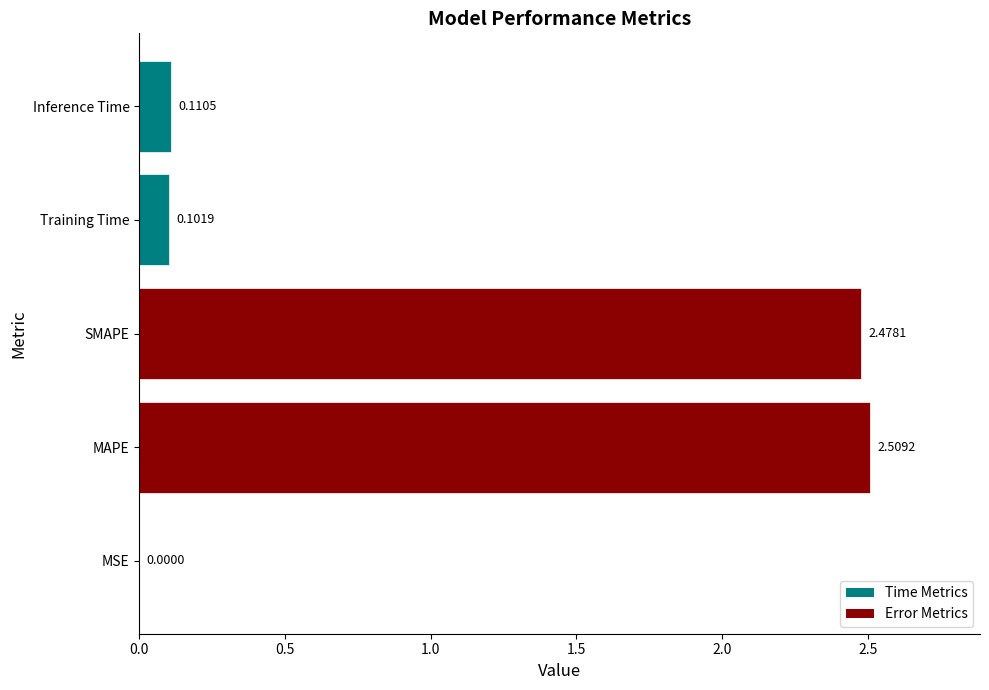

What is the sum of all values?

5.2